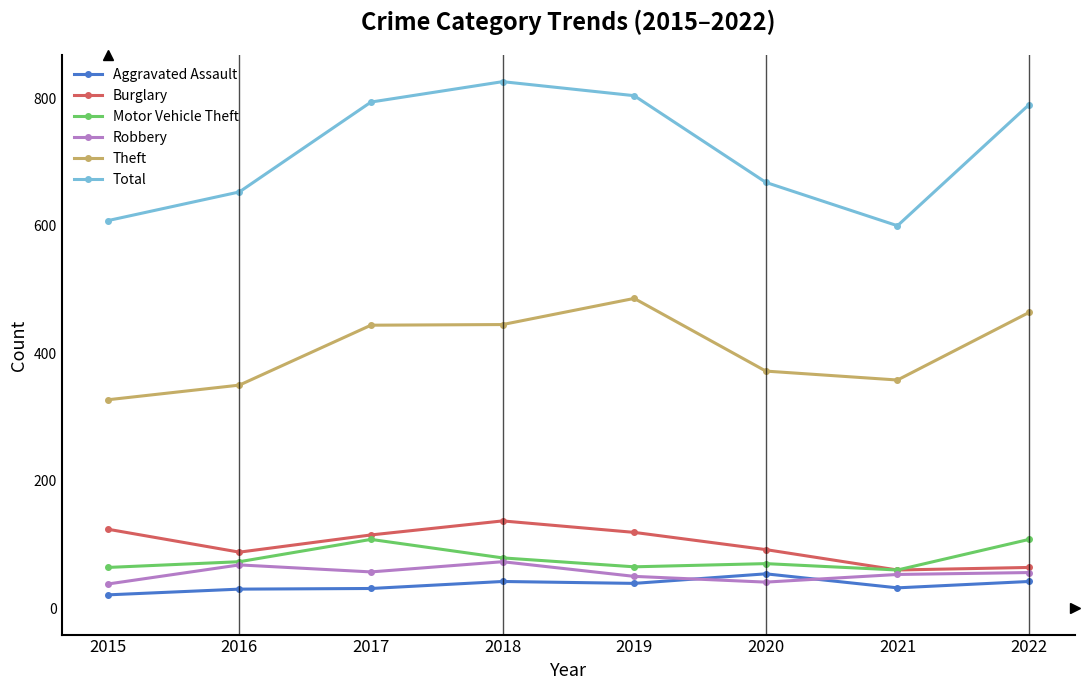

Is it true that Motor Vehicle Theft equals 65 at 2019?

True